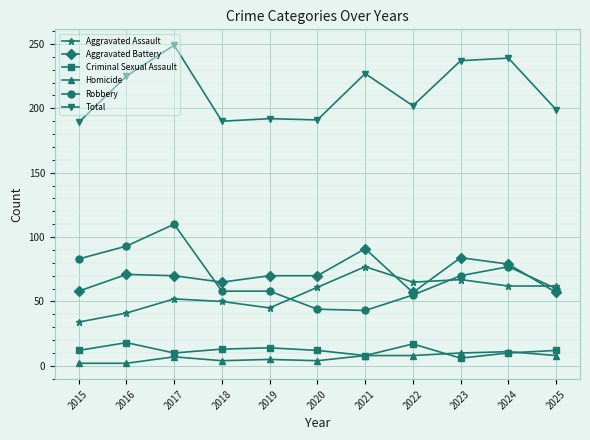

True or false: Aggravated Assault and Homicide intersect in this chart.

False